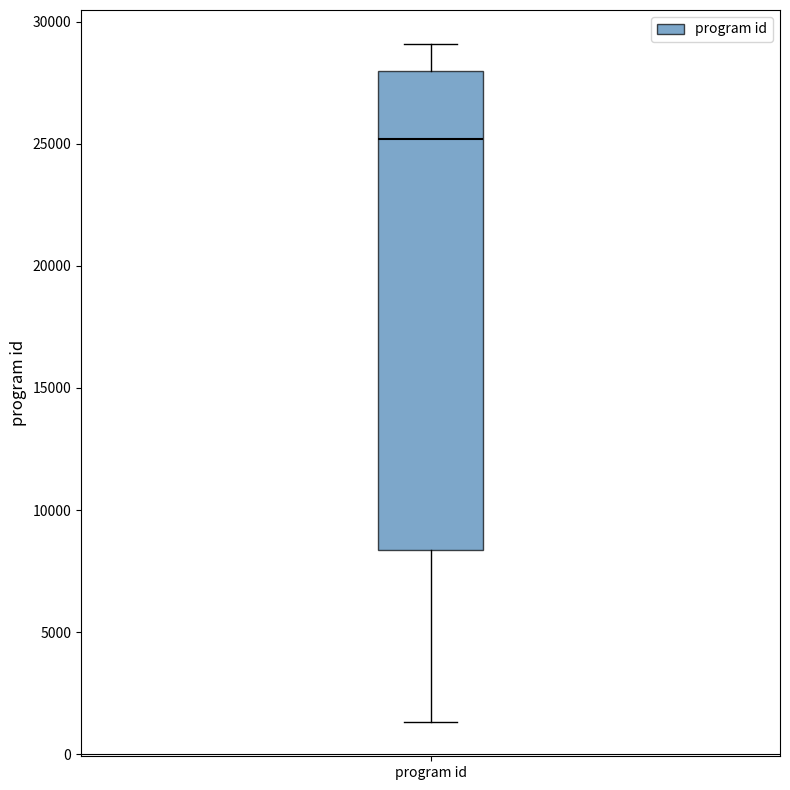

Transcribe this box plot: give where the median line is, the range the box spans, and where the two whiskers end, as read against the y-axis. The values are not printed on the chart, so give them approximately, as read against the axis.

median 25000, box 8500 to 28000, whiskers 1500 to 29000